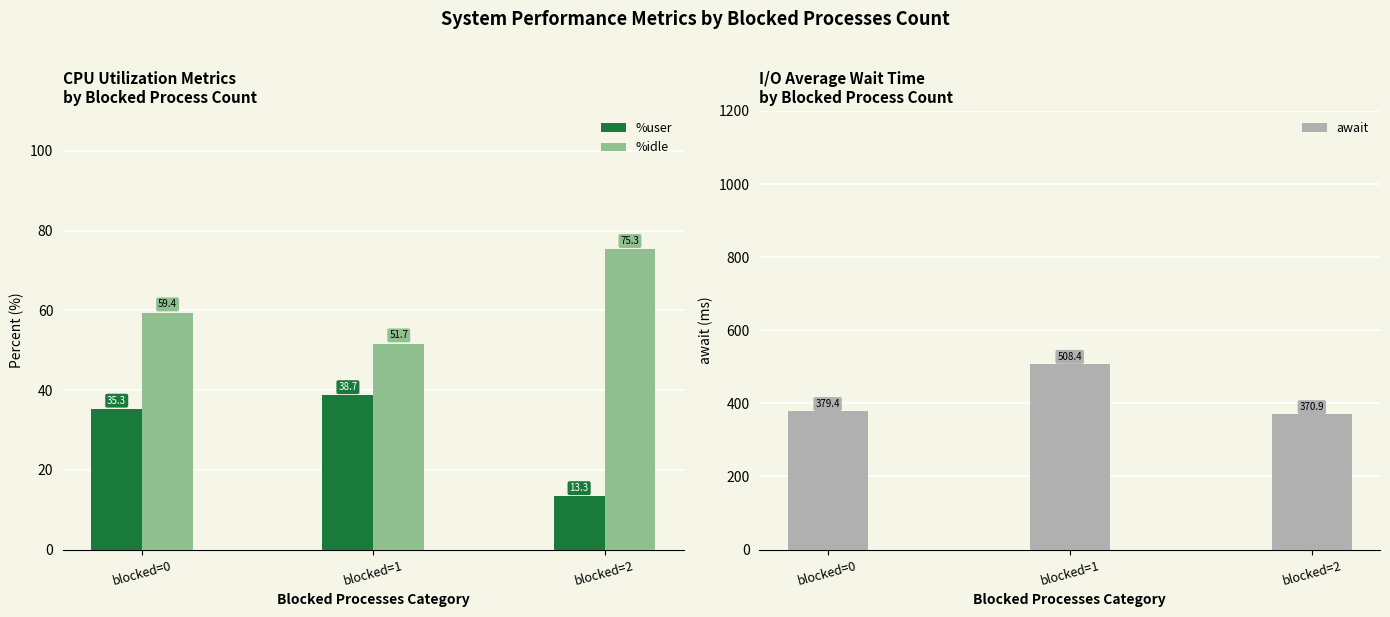

Which category has the highest value in the %user series?

blocked=1